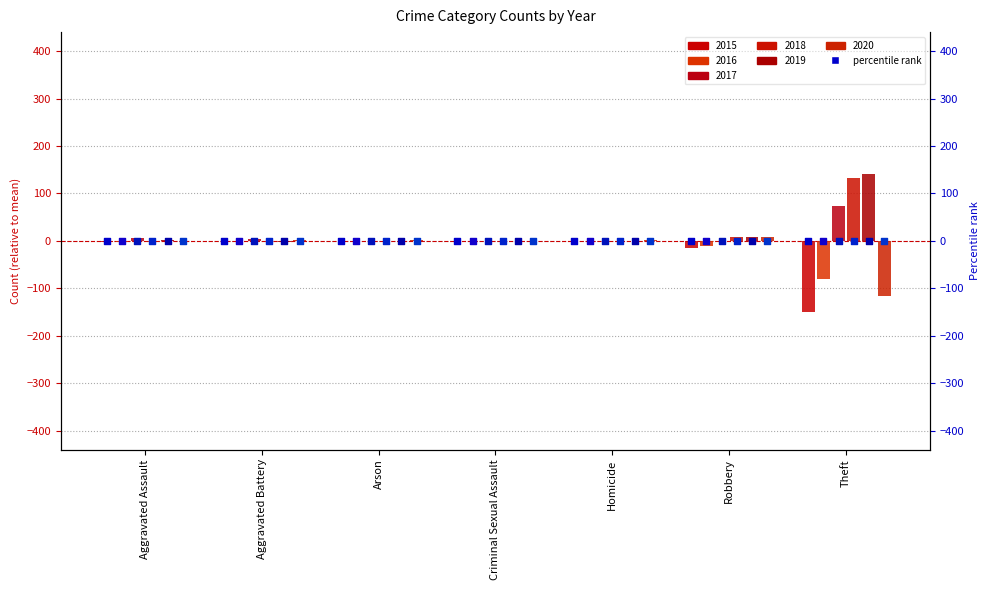

What is the total value across all series at Aggravated Battery?

-0.4